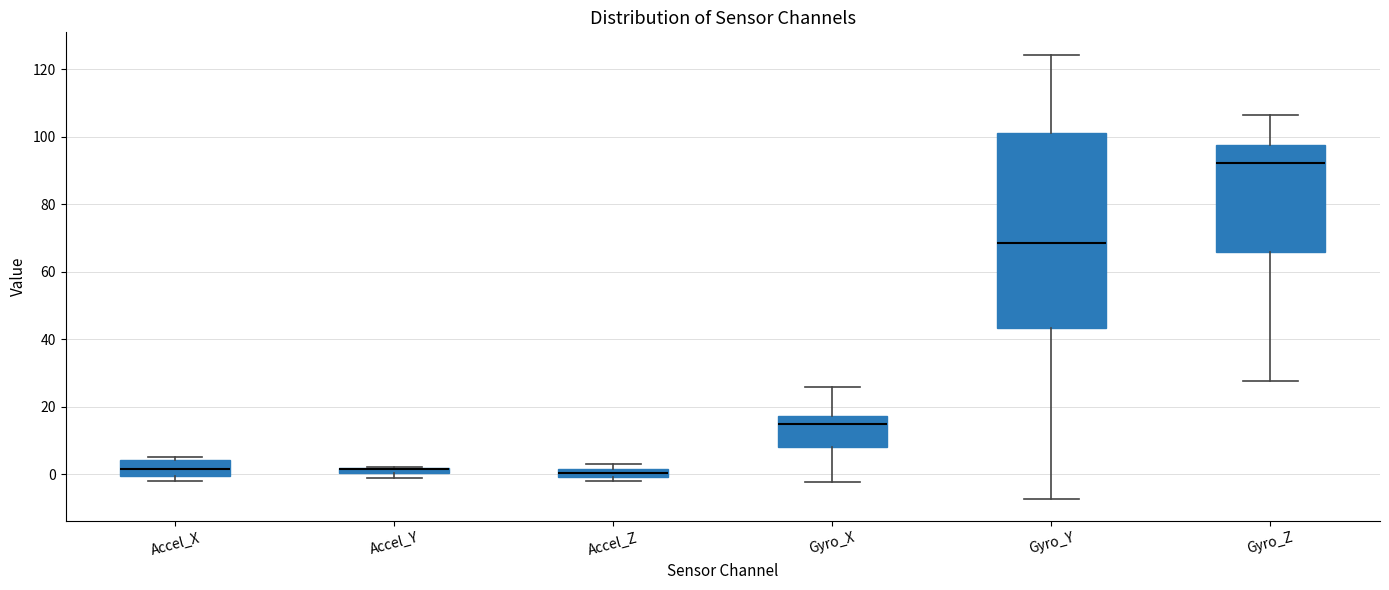

Where is the upper edge of the box for Accel_X on the y-axis? The values are not printed on the chart, so give them approximately, as read against the axis.

4